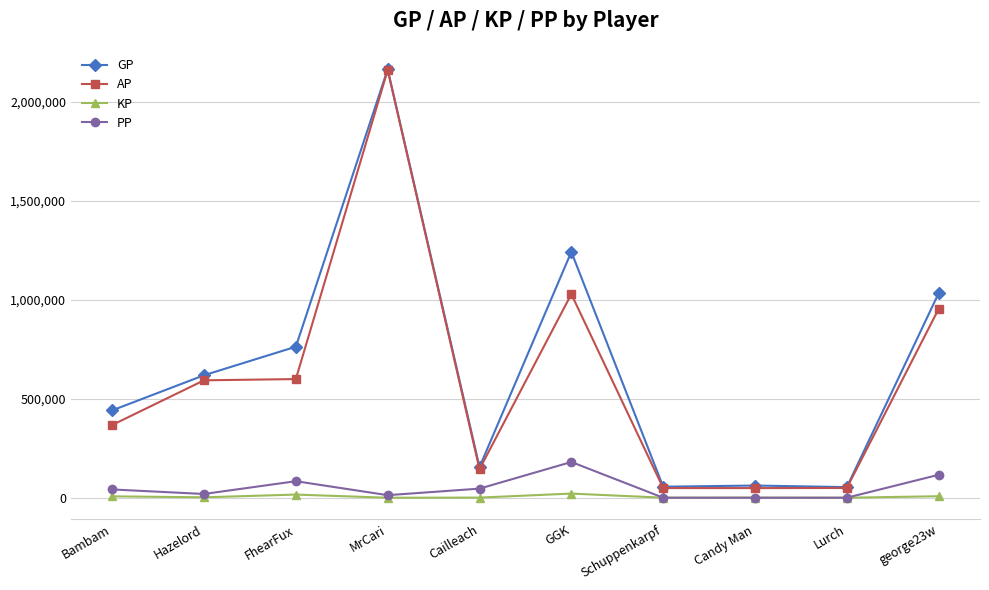

What is the spread (max minus min) of values at Cailleach?

154334.9